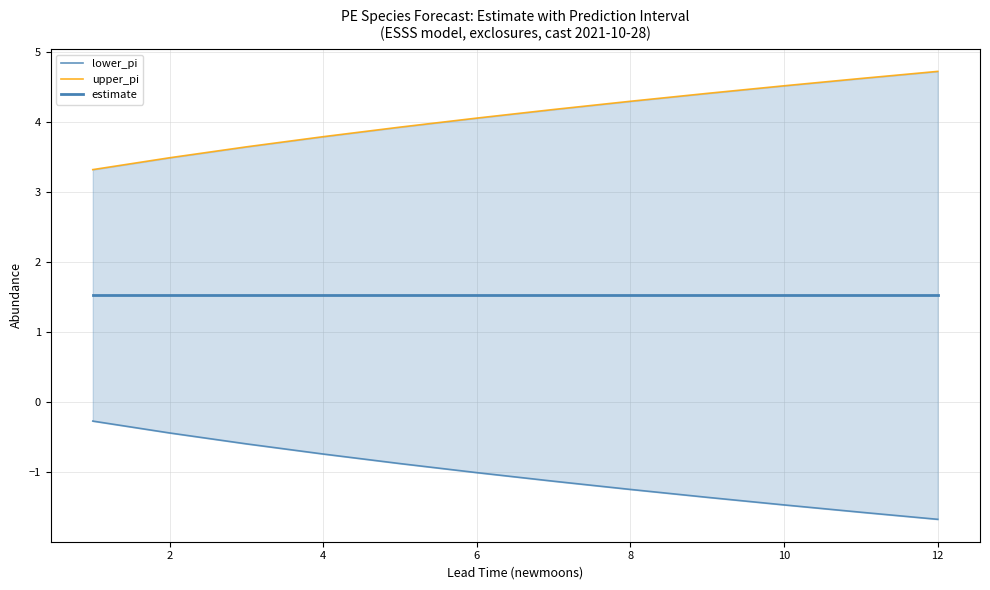

Is this an area chart (filled region under the line)?

No